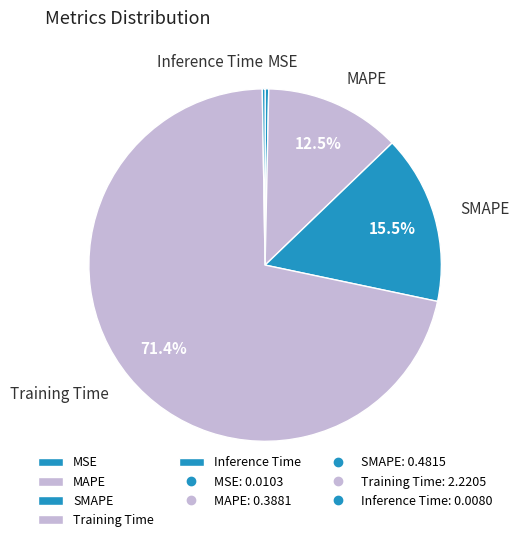

Combined, do MSE and MAPE account for over 50%?

No